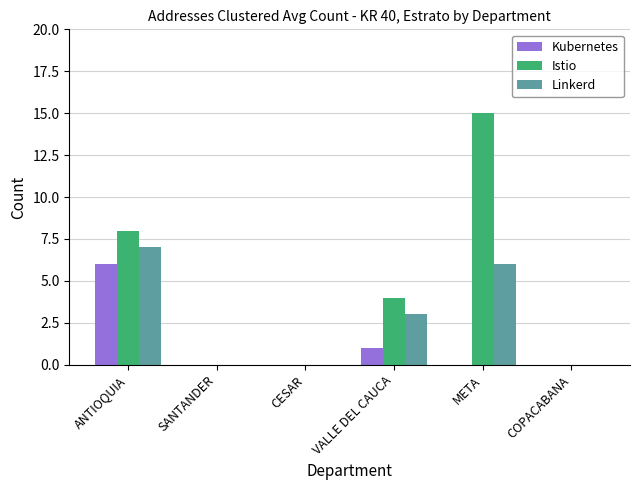

Is the value of Kubernetes at CESAR greater than the value of Istio at VALLE DEL CAUCA?

No